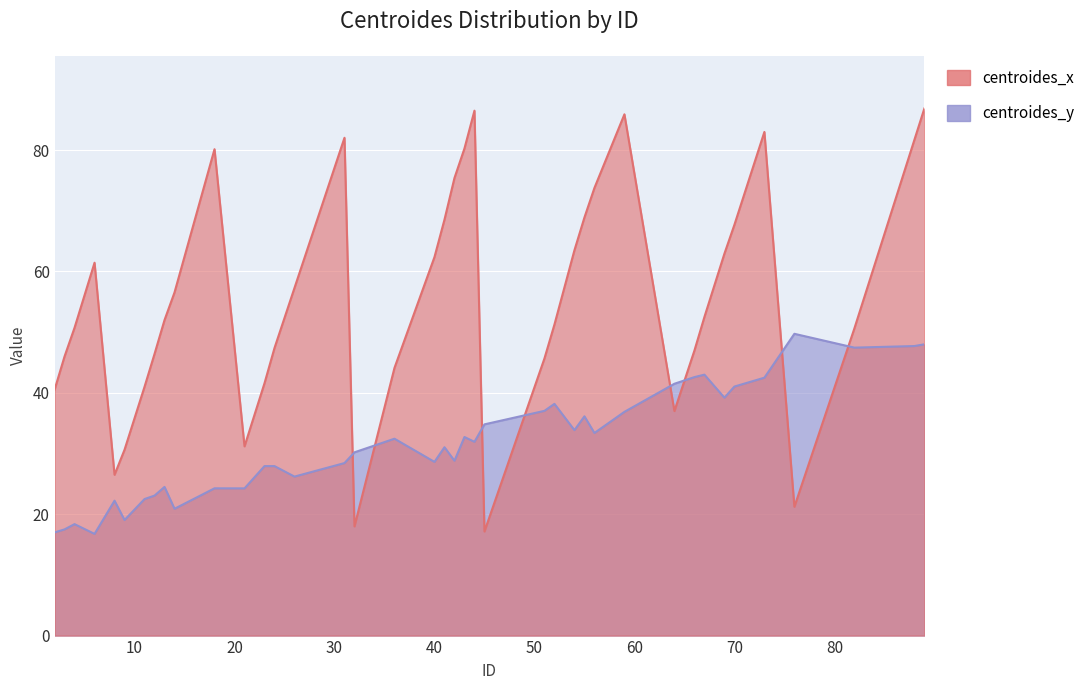

At which label is centroides_y closest to 33?

43